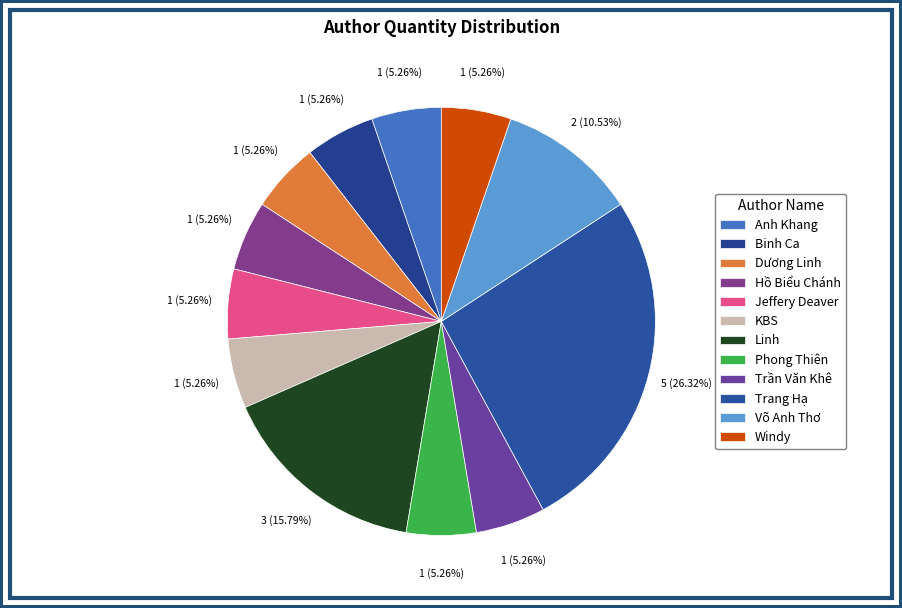

Which category has the biggest portion of the pie?

Trang Hạ